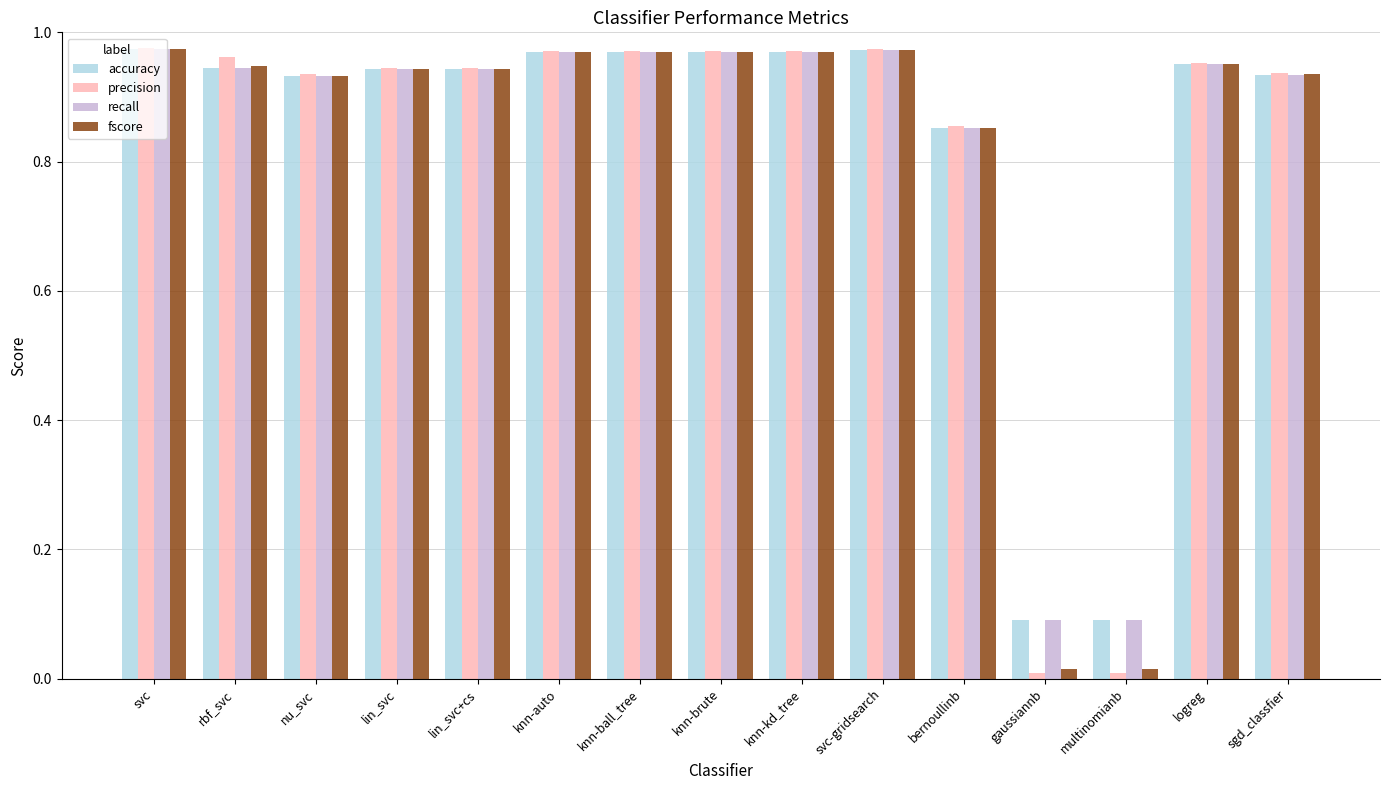

How many distinct data groups are displayed?

4